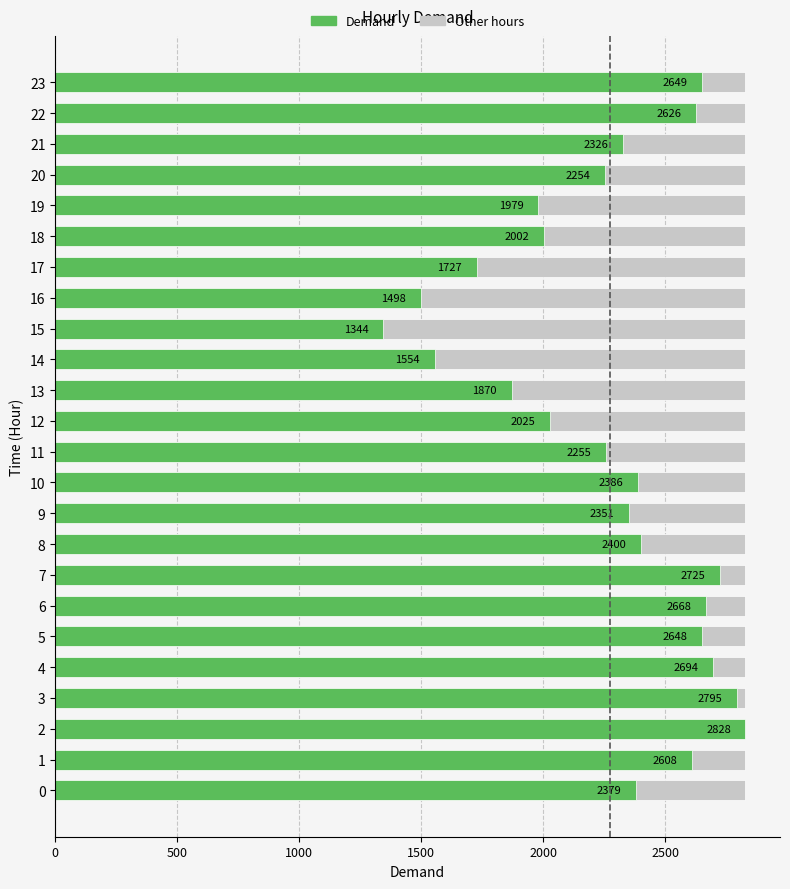

Rank the series by their average value, from highest to lowest.

Demand, Other hours